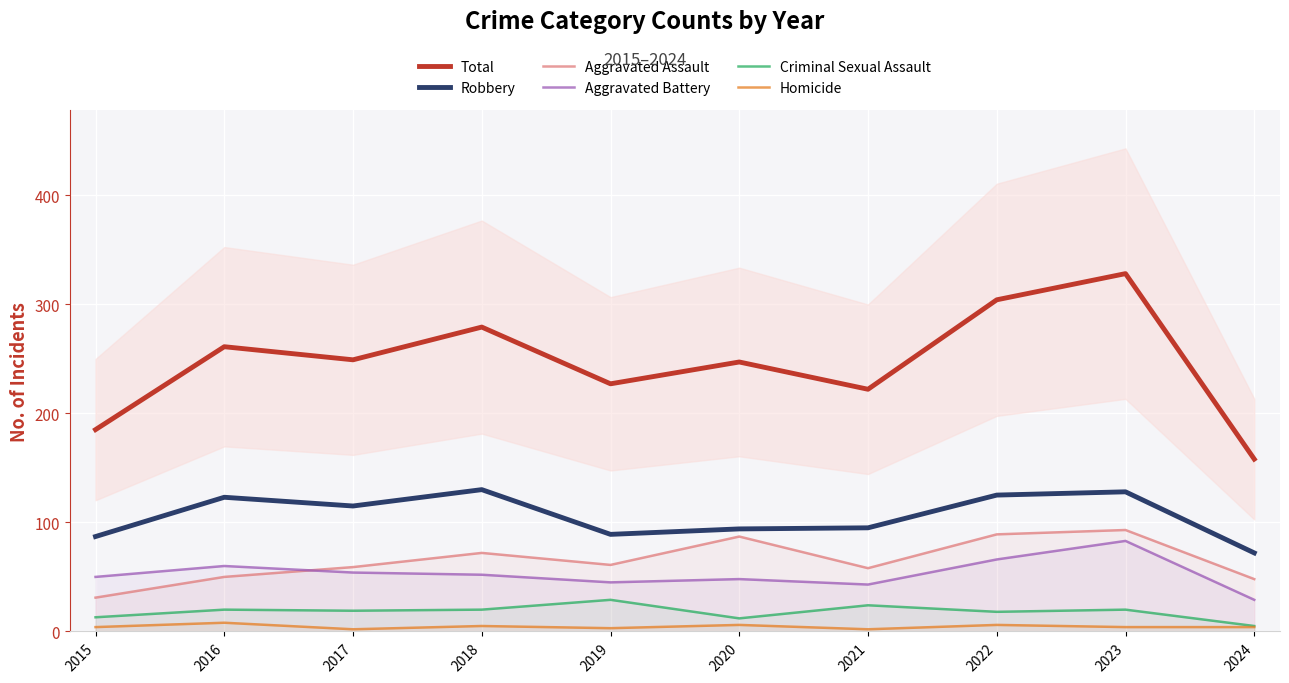

How many lines are shown in the chart?

6